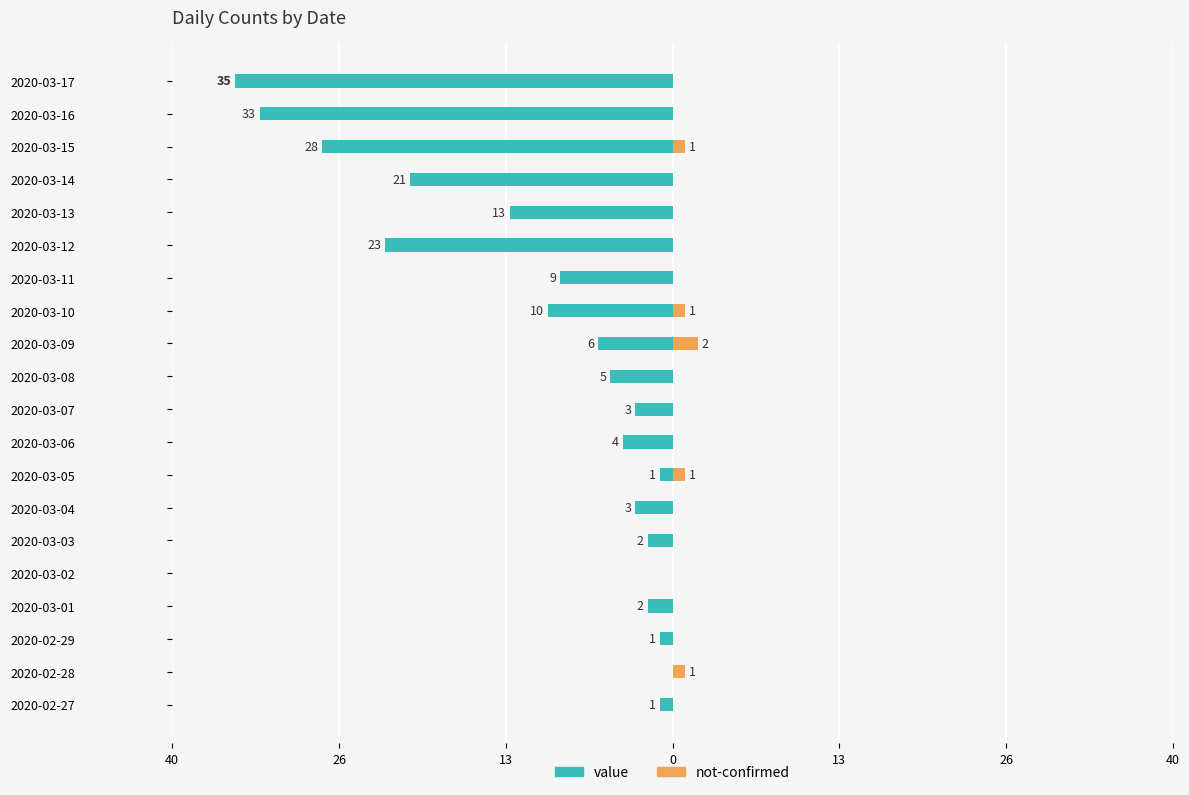

How many groups of bars are there?

20